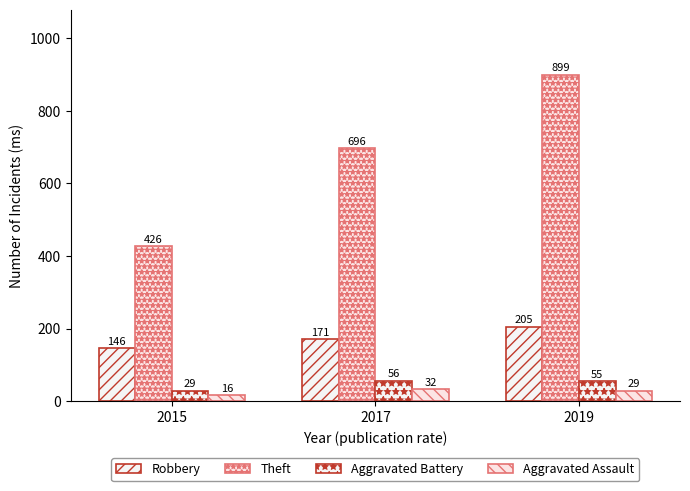

How many groups of bars are there?

3